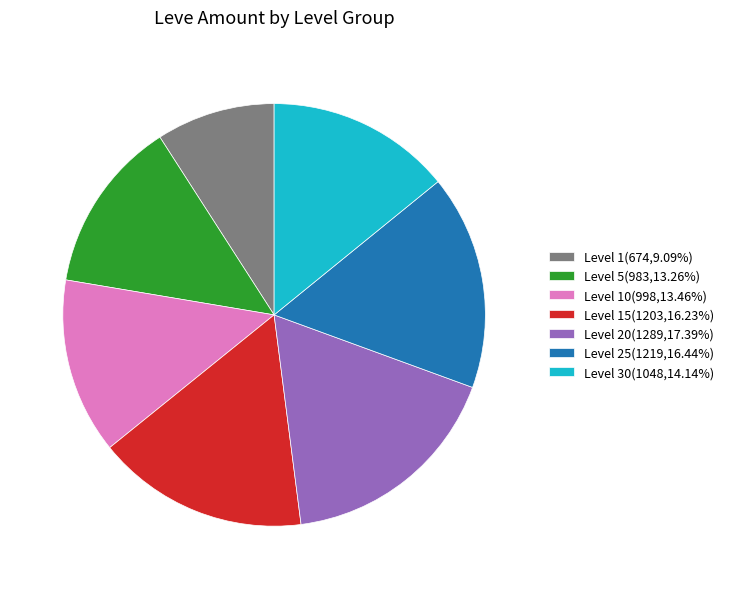

Is Level 15(1203,16.23%) the majority of the pie?

No